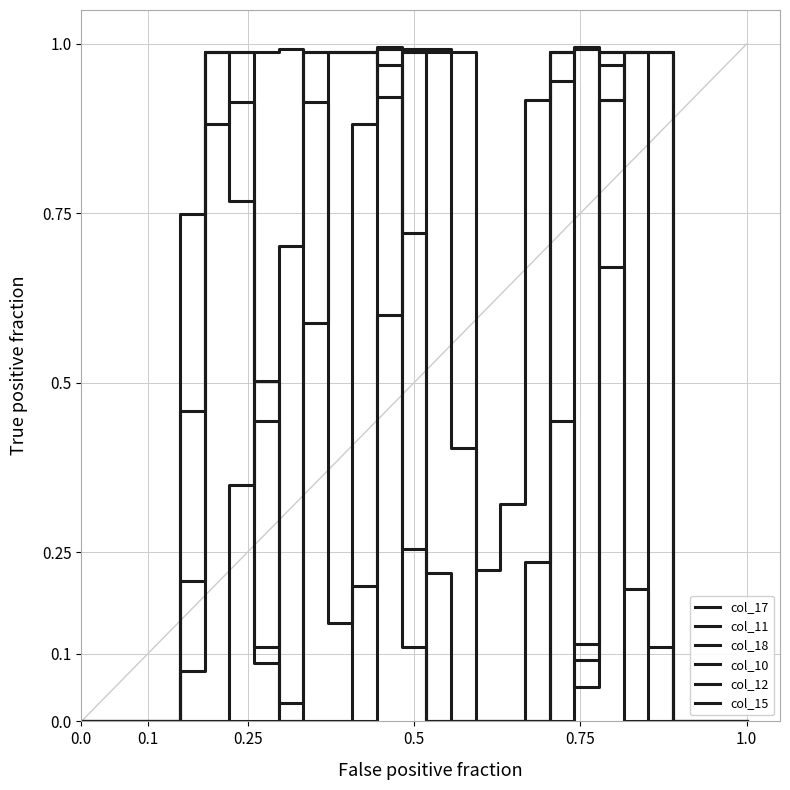

Is this an area chart (filled region under the line)?

No